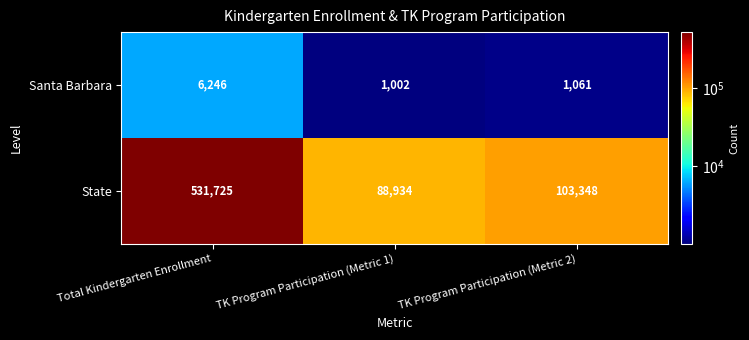

What is the total value across all series at TK Program Participation (Metric 2)?

104409